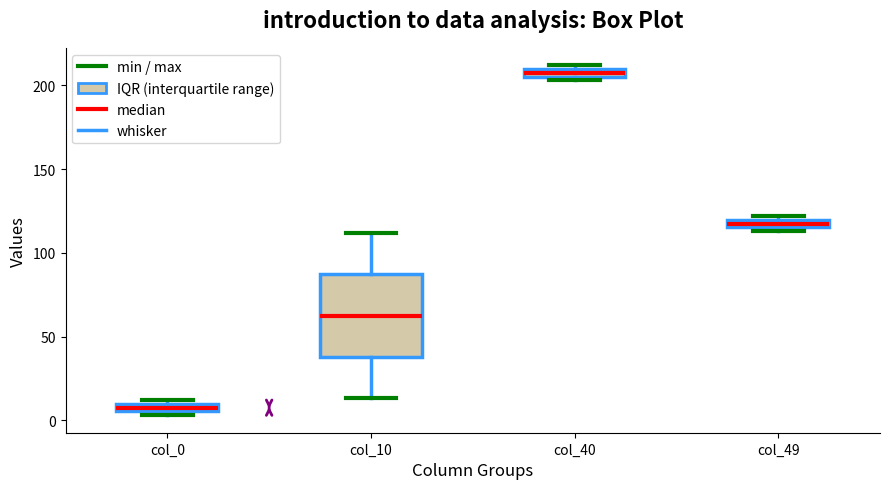

Which box's median line is the highest?

col_40